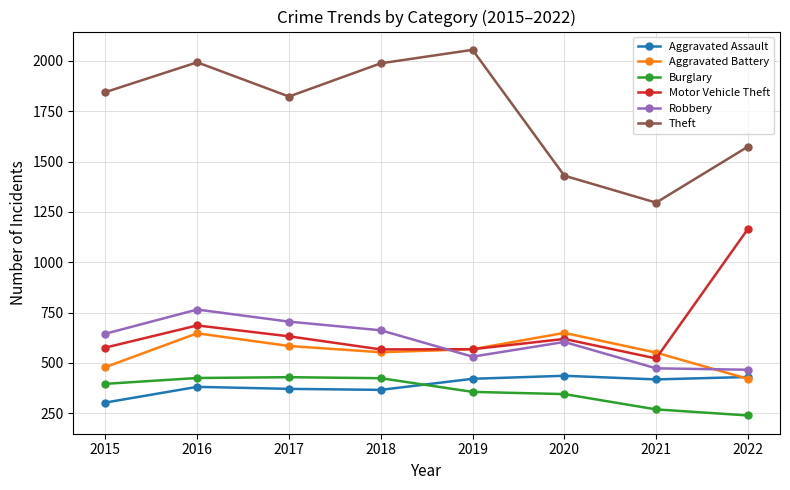

How many distinct data groups are displayed?

6